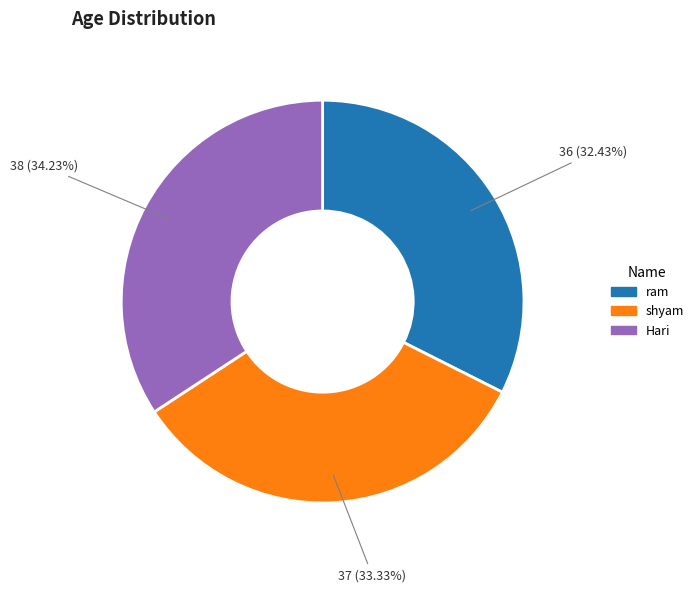

What is the largest slice in the pie chart?

Hari